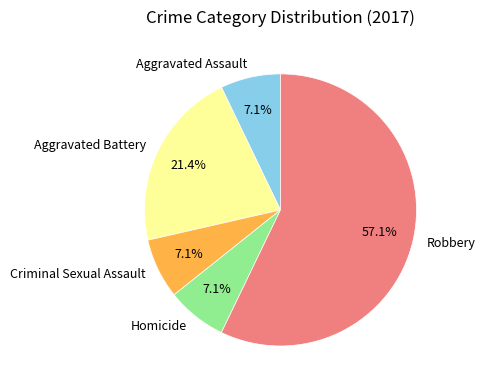

To the nearest percent, what is the combined percentage of Robbery and Aggravated Assault?

64%